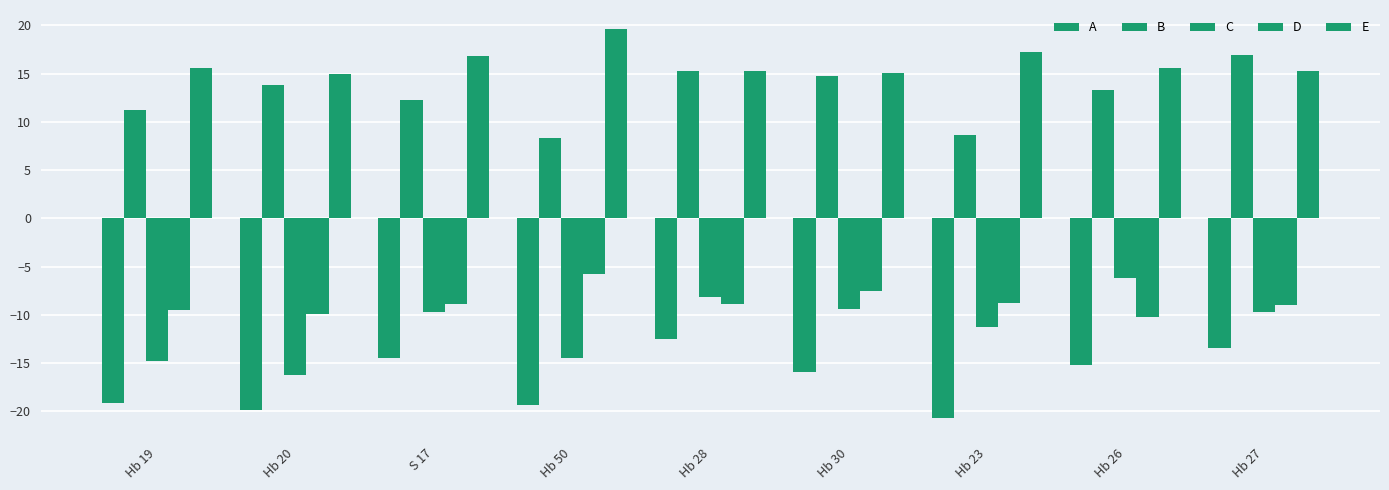

True or false: A has a value of -35.7 at Hb 23.

False